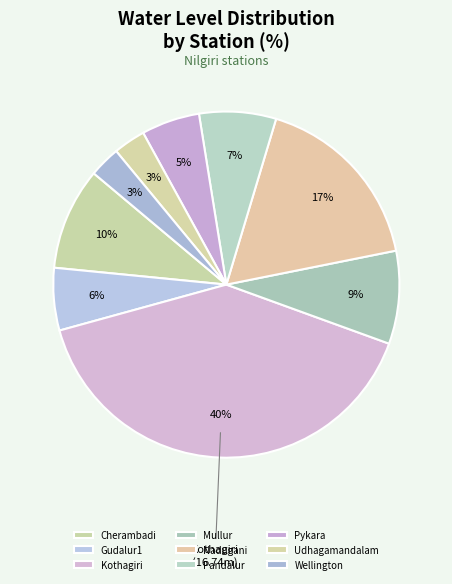

To the nearest percent, what portion does Kothagiri represent?

40%